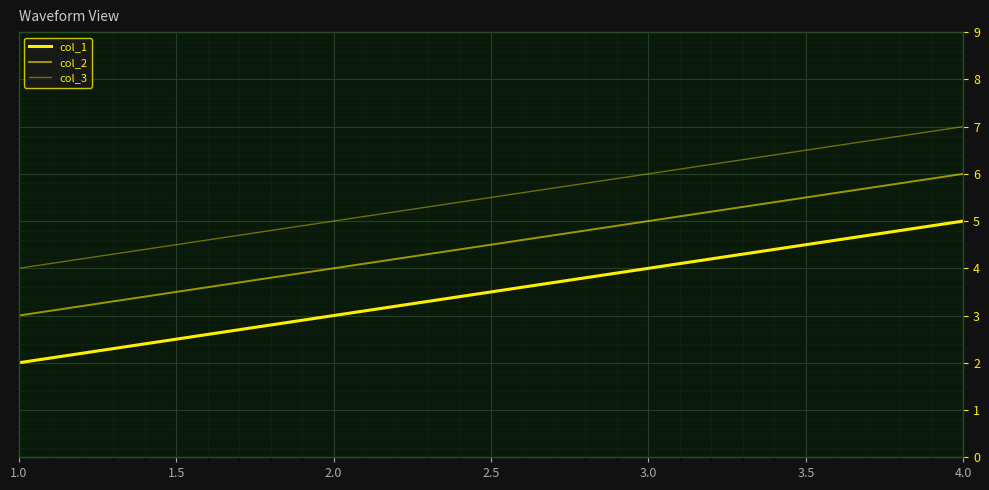

Is this an area chart (filled region under the line)?

No